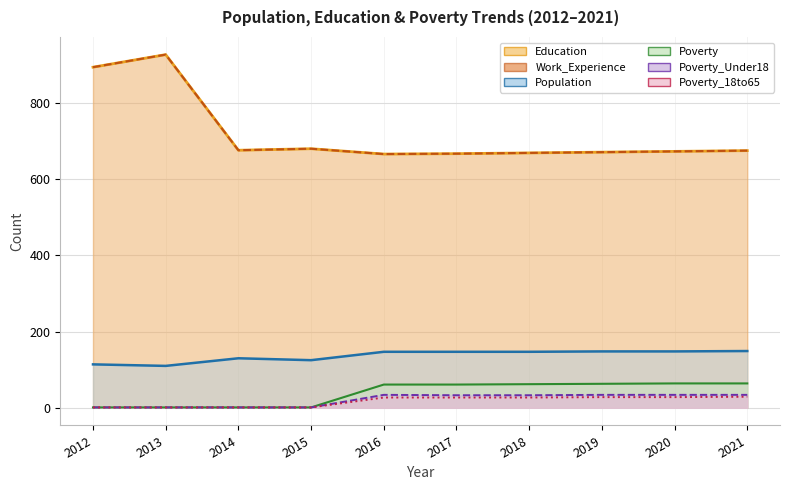

What is the spread (max minus min) of values at 2019?

643